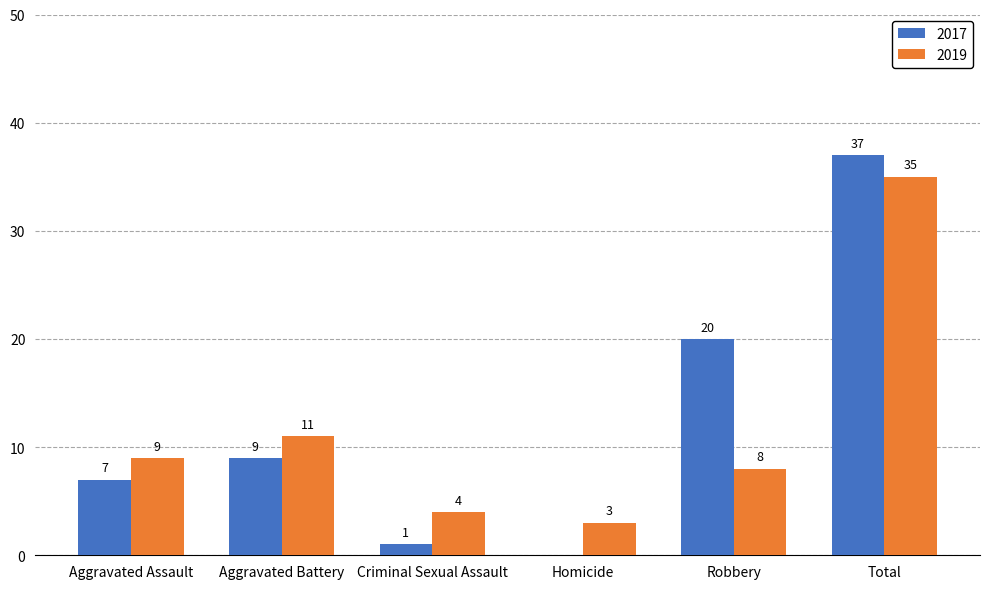

What is the difference between the 2019 values at Homicide and Aggravated Assault?

6